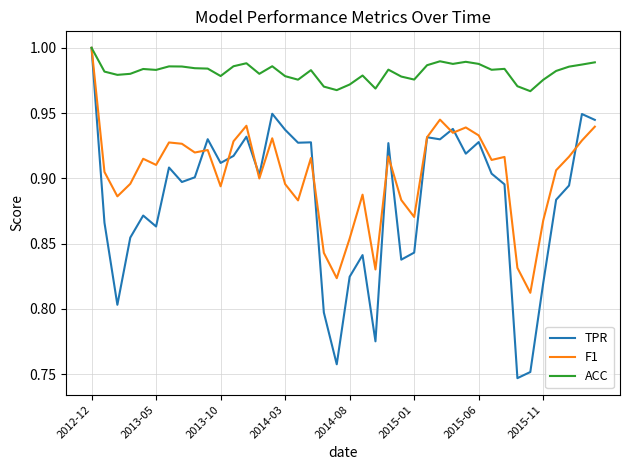

What is the lowest value of the TPR series?

0.7